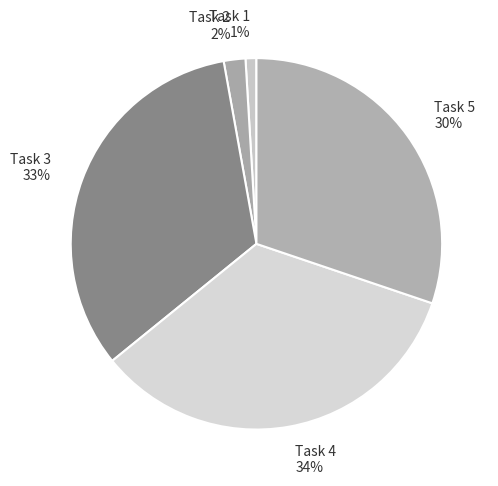

Rank the categories by value from lowest to highest.

Task 1, Task 2, Task 5, Task 3, Task 4